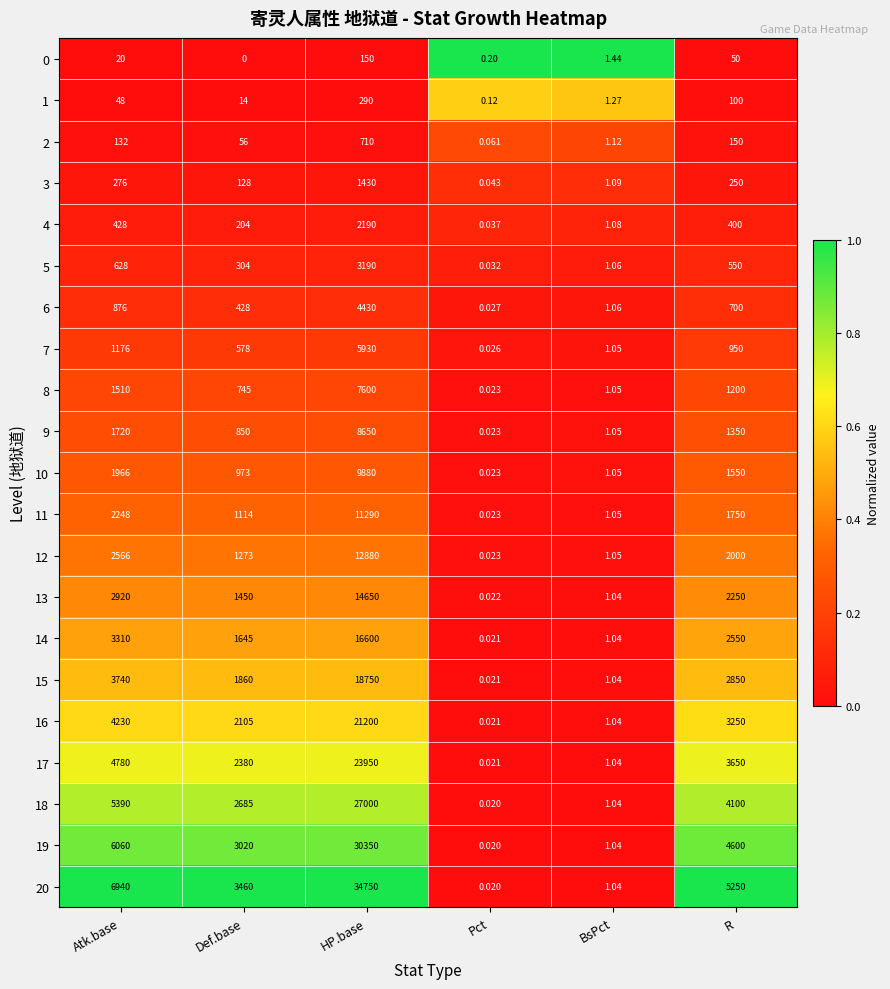

At which category is the sum across all series the highest?

HP.base